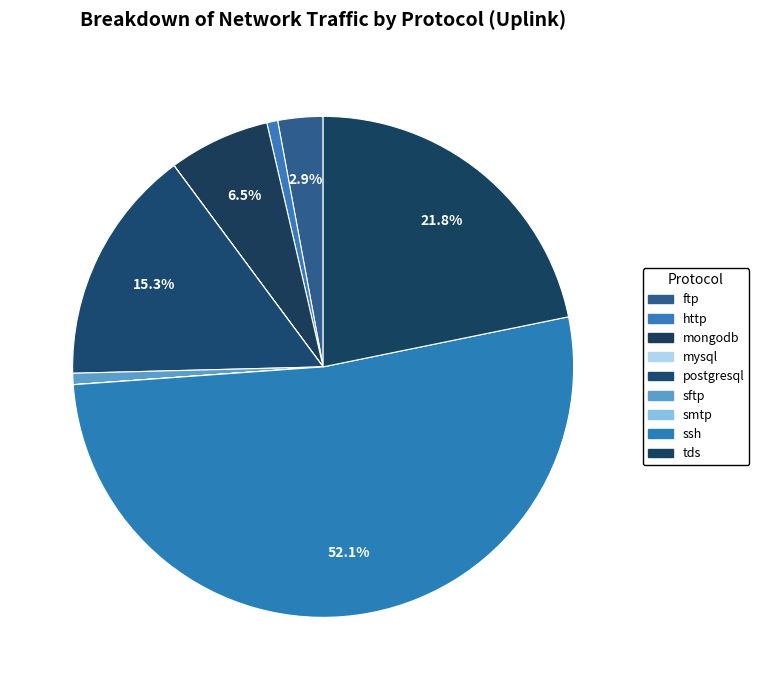

How many segments does this pie chart have?

9